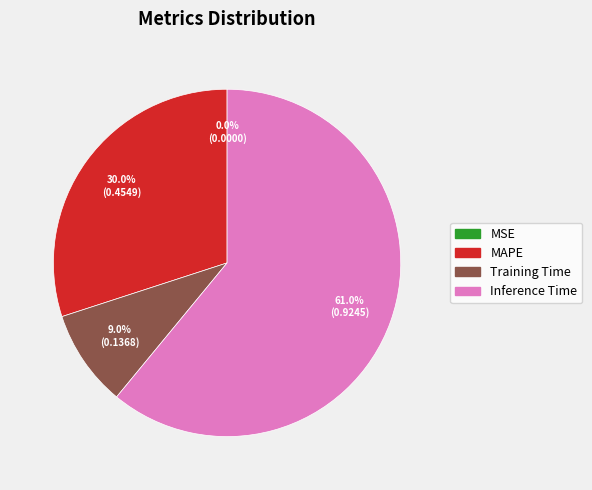

Which category has the biggest portion of the pie?

Inference Time